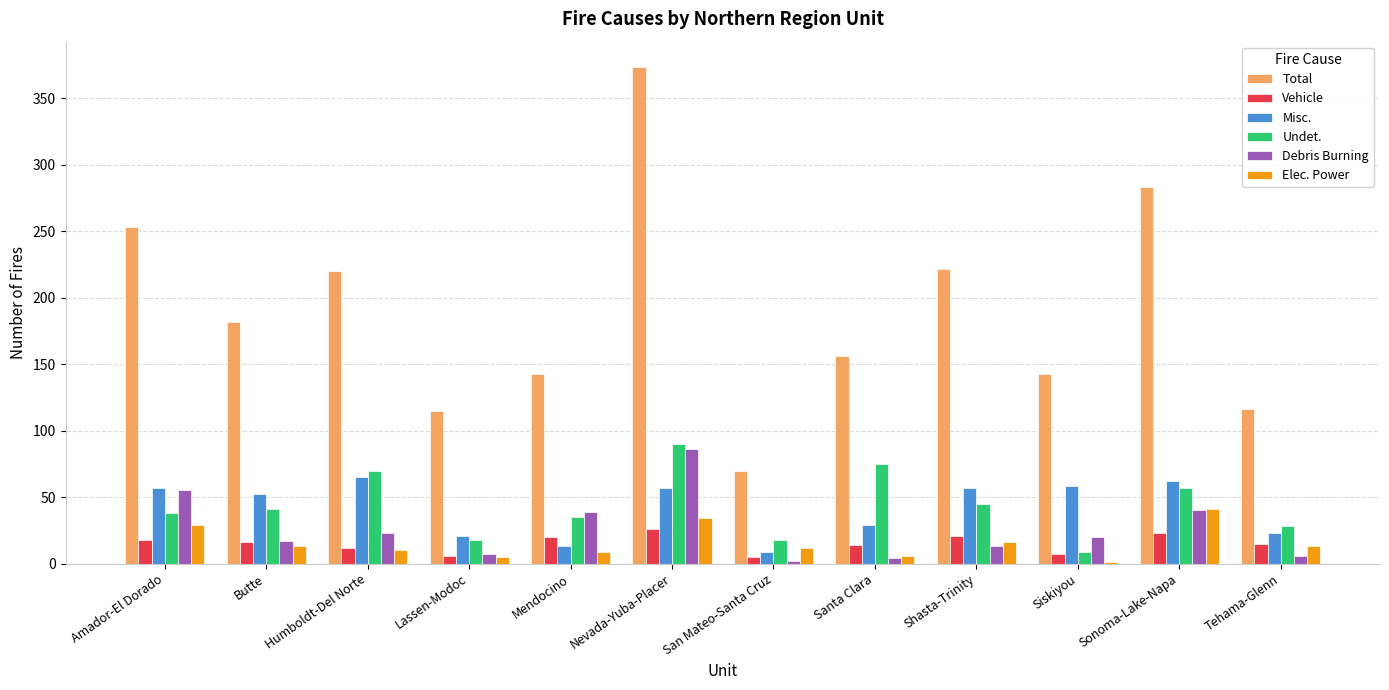

True or false: Total has a value of 104 at Butte.

False